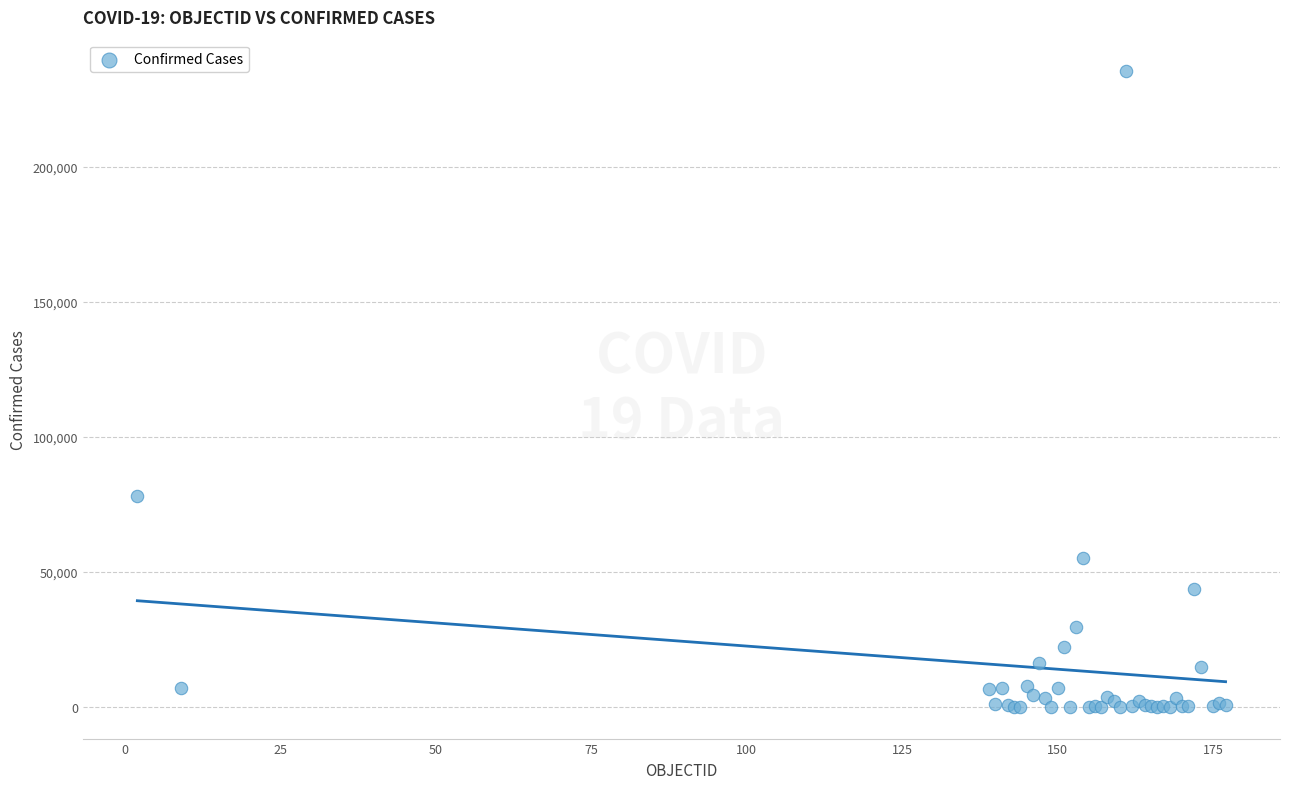

What Y value in the scatter plot is closest to 117674?

78205